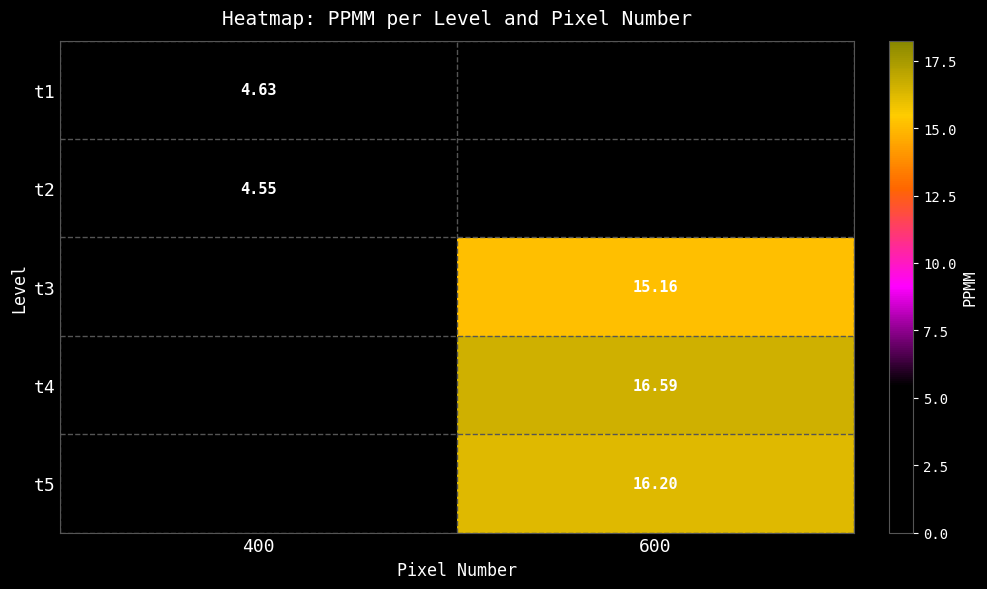

Is it true that t4 equals 16.6 at 600?

True